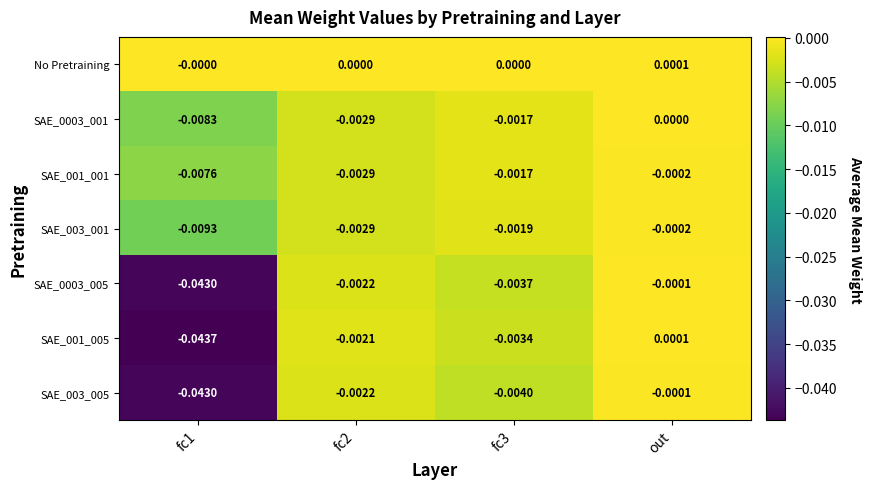

At which label does SAE_001_005 reach its peak?

out